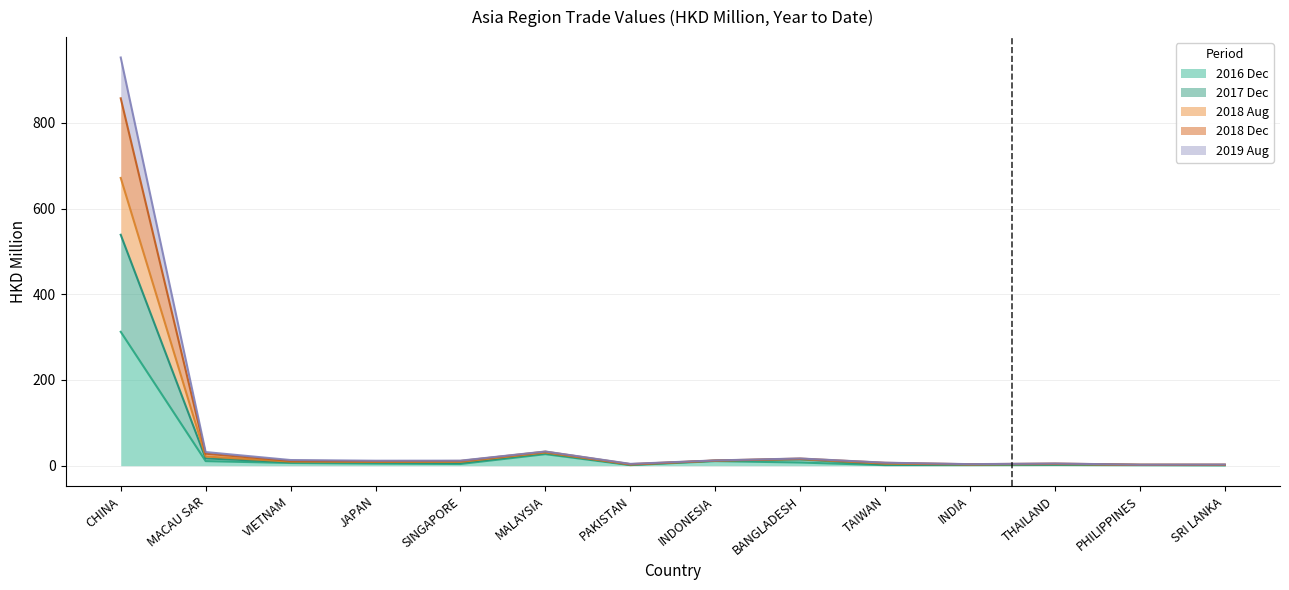

At which category is the sum across all series the highest?

CHINA